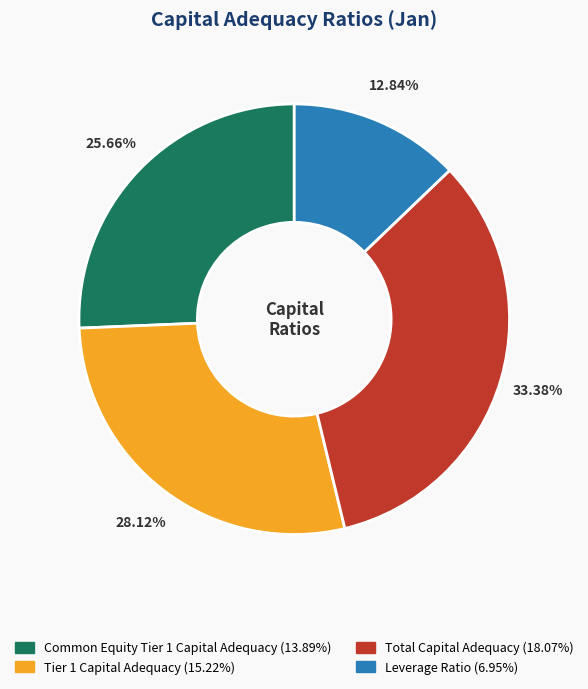

What percentage do Common Equity Tier 1 Capital Adequacy and Total Capital Adequacy together represent?

59.0%